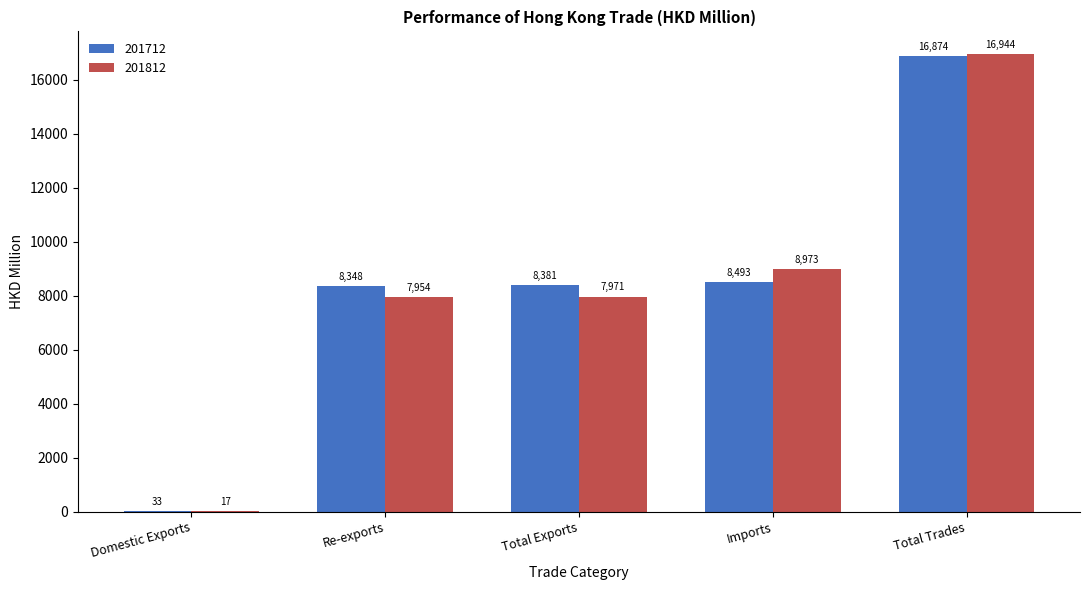

The value of 201812 at Imports is 3949.9. True or false?

False